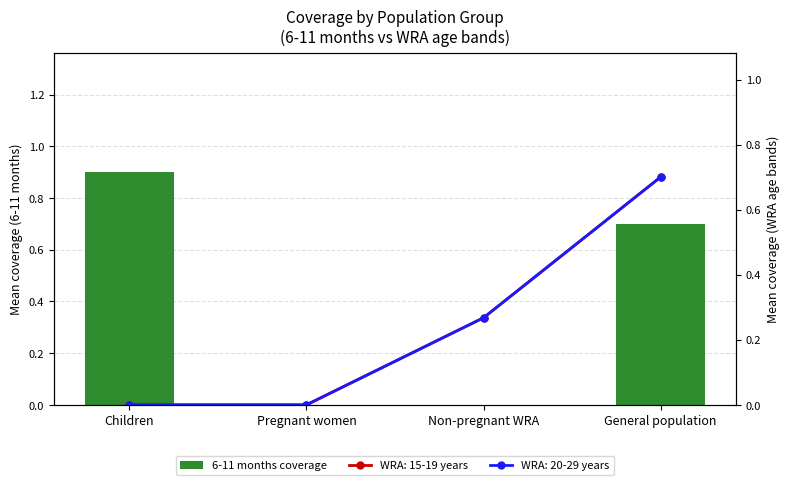

The chart shows a value of 0.3 at Non-pregnant WRA. True or false?

False